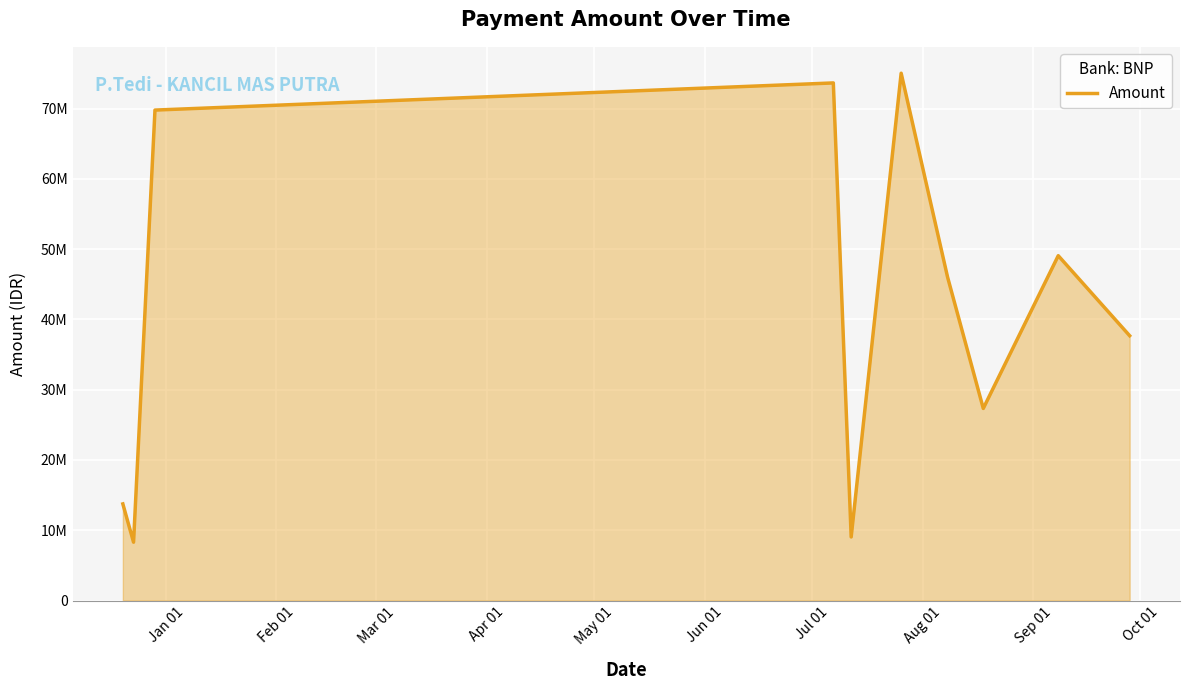

Is this an area chart (filled region under the line)?

Yes